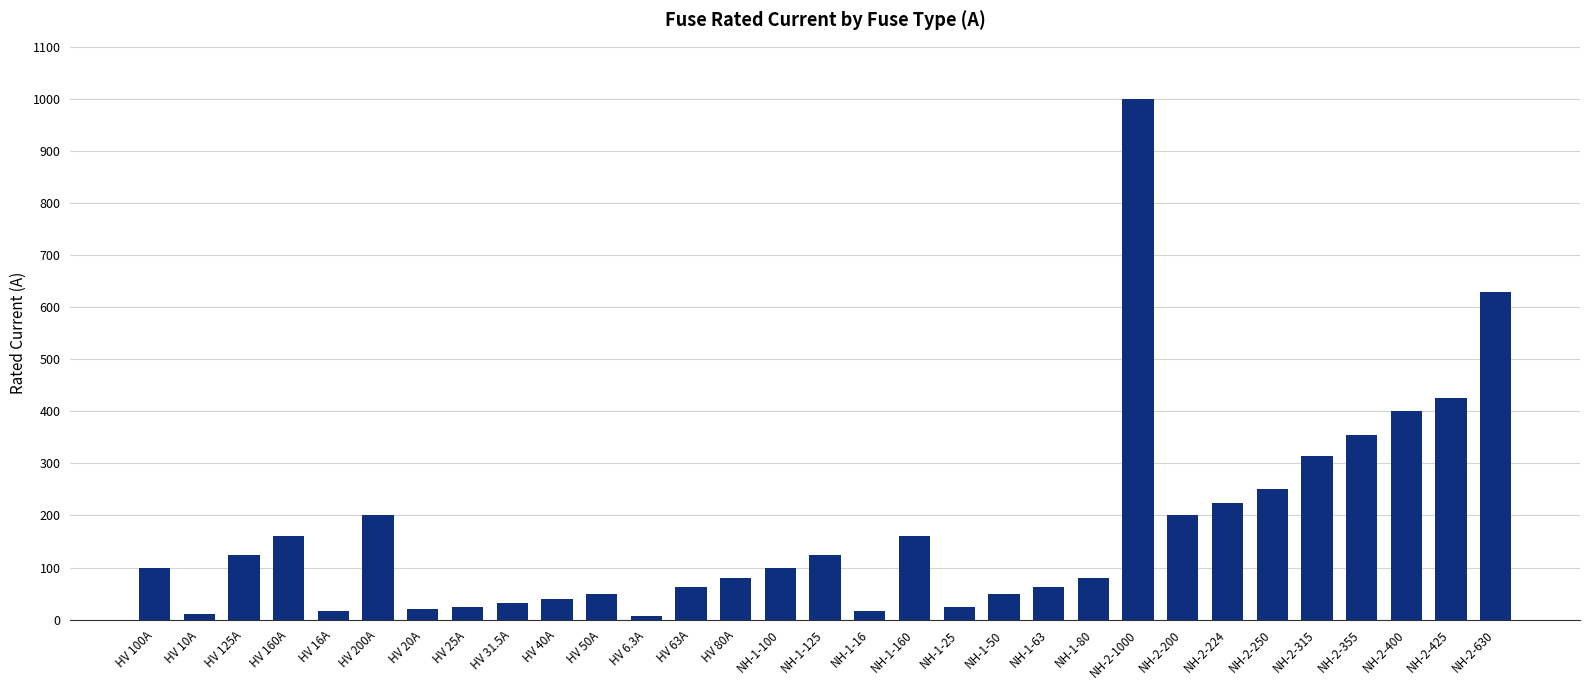

What position from the left is NH-1-100?

15